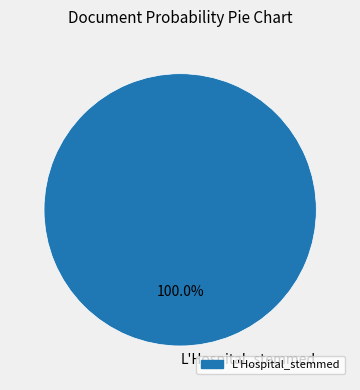

Which slice represents more than half of the pie?

L'Hospital_stemmed